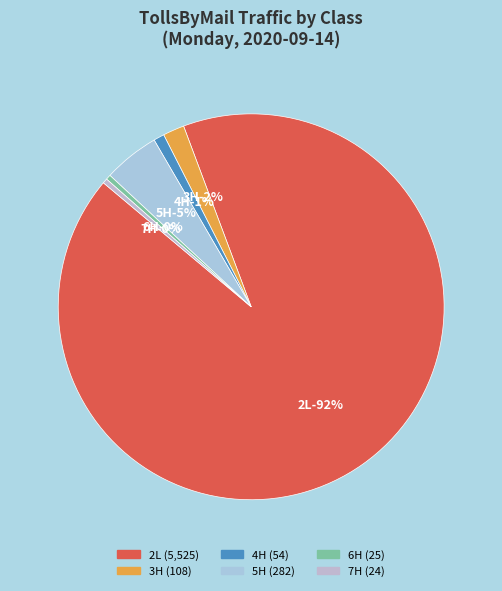

To the nearest percent, what percentage of the pie is 5H?

5%